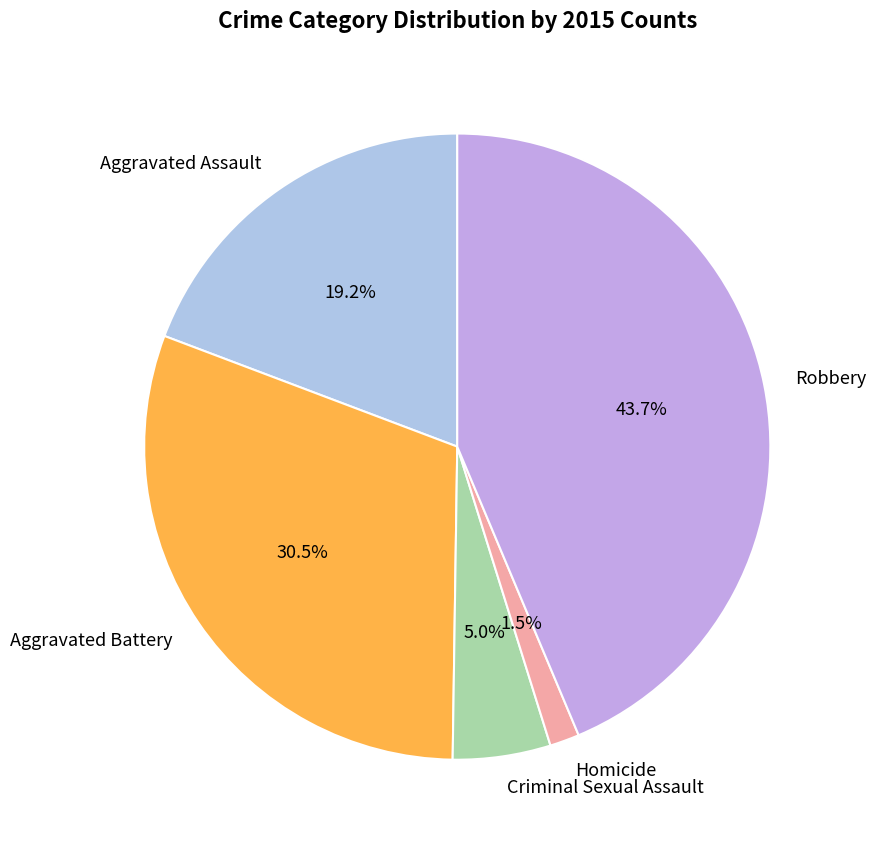

What is the smallest slice in the pie chart?

Homicide